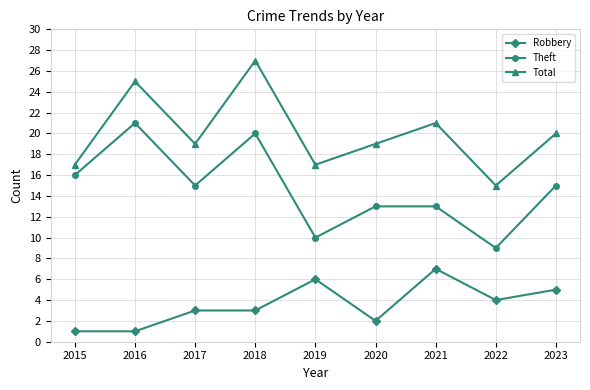

Is it true that Robbery equals 7 at 2021?

True